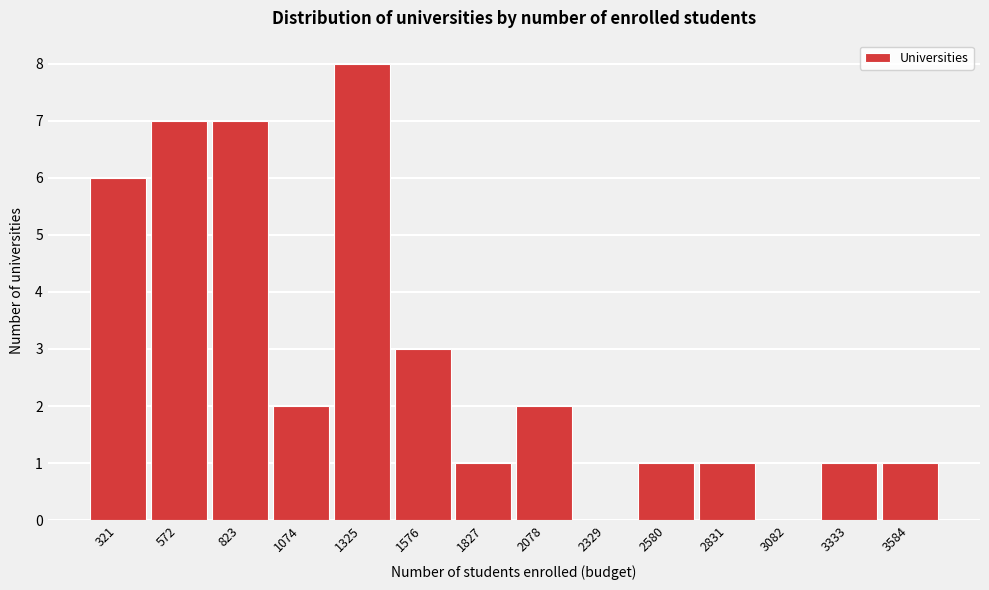

Reading left to right, extract all data points from this chart.

321=6	572=7	823=7	1074=2	1325=8	1576=3	1827=1	2078=2	2329=0	2580=1	2831=1	3082=0	3333=1	3584=1